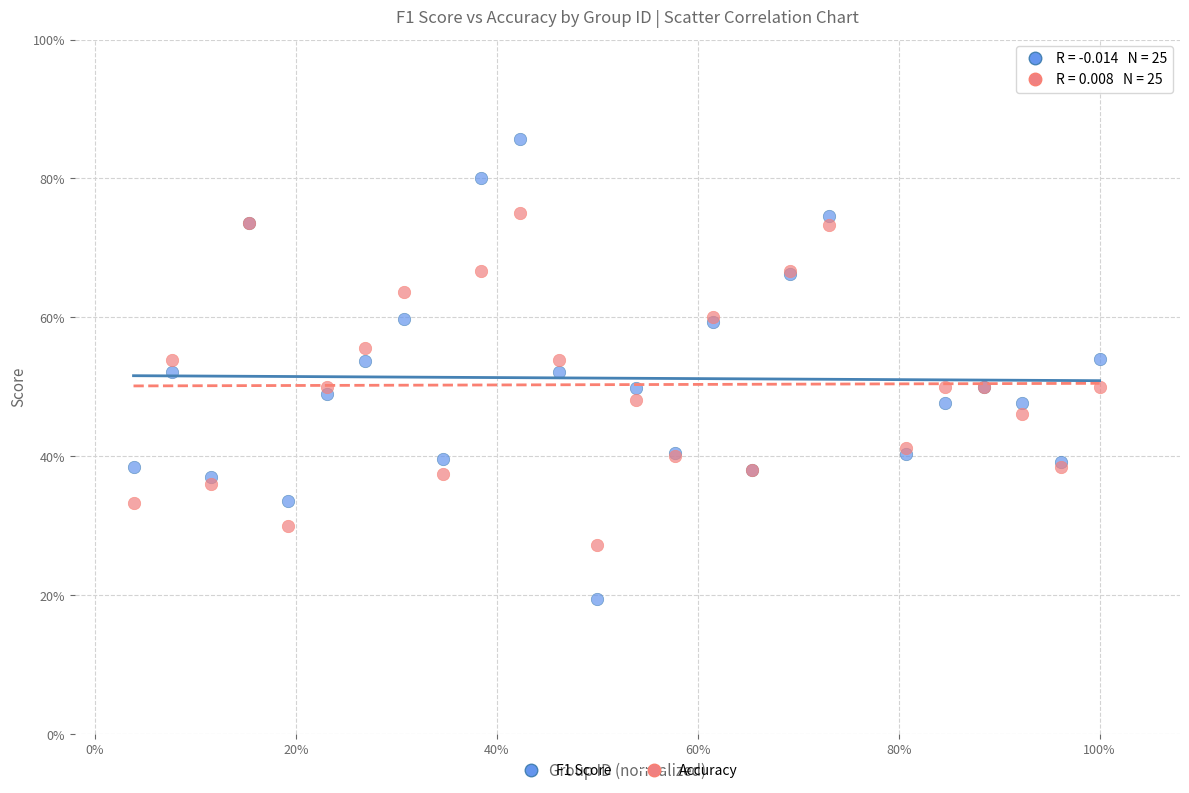

Which series has the widest spread of Y values?

F1 Score